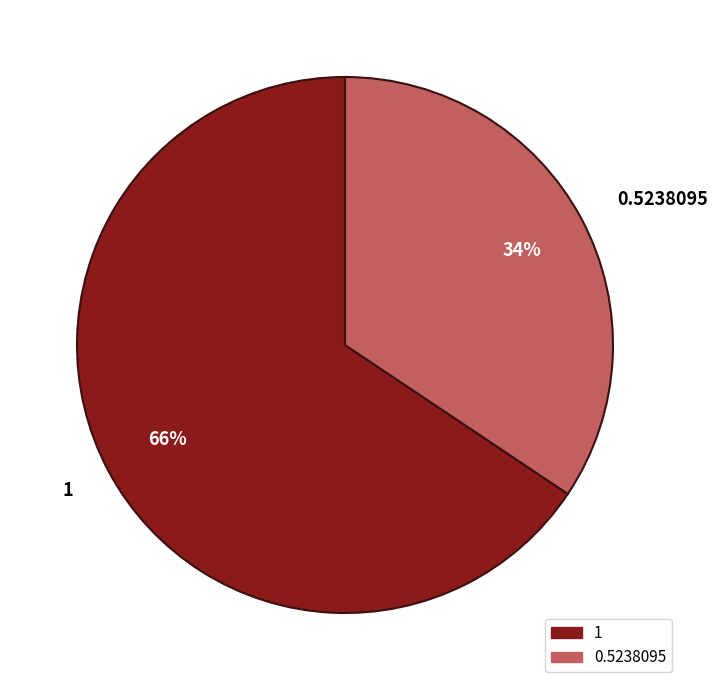

Is there any slice that represents more than half of the pie?

Yes